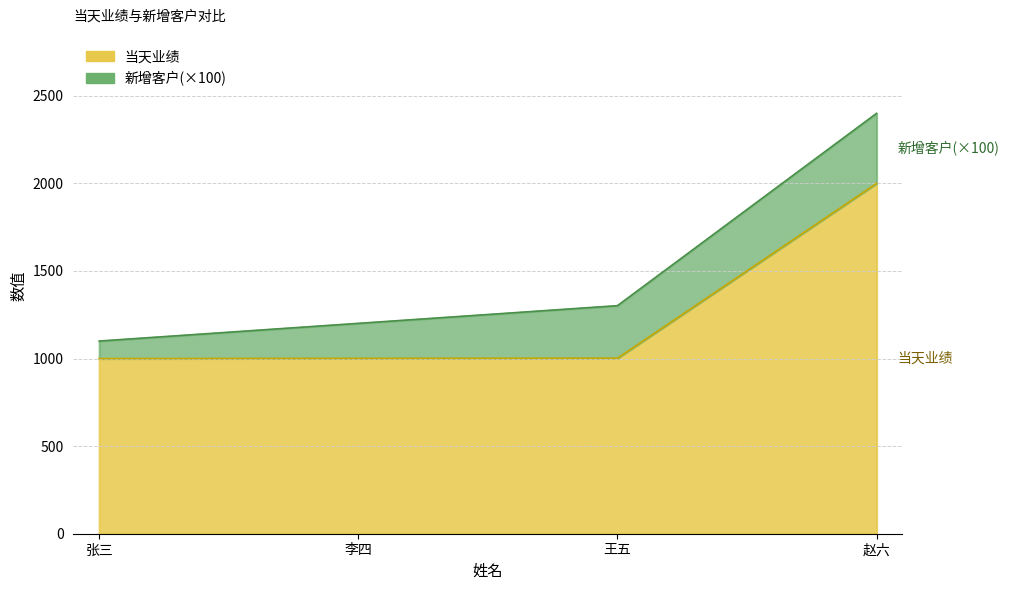

The value at 李四 is 398. True or false?

False